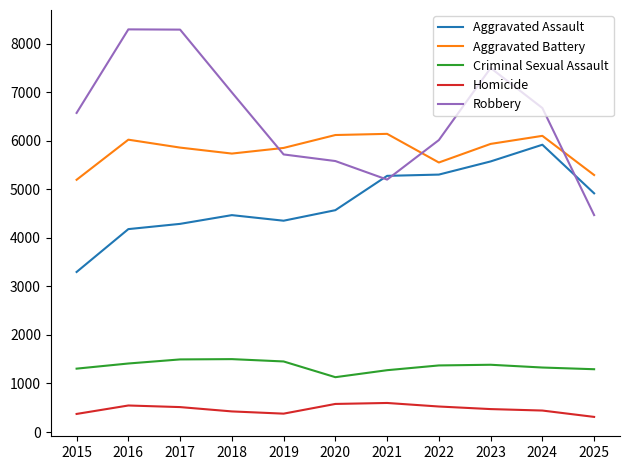

Is the value of Aggravated Assault at 2020 greater than the value of Homicide at 2017?

Yes